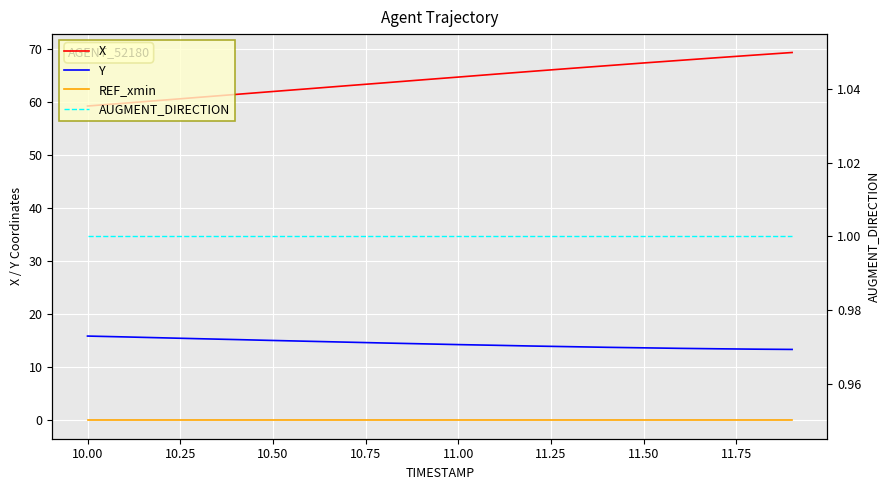

Which series has the largest total across all categories?

X